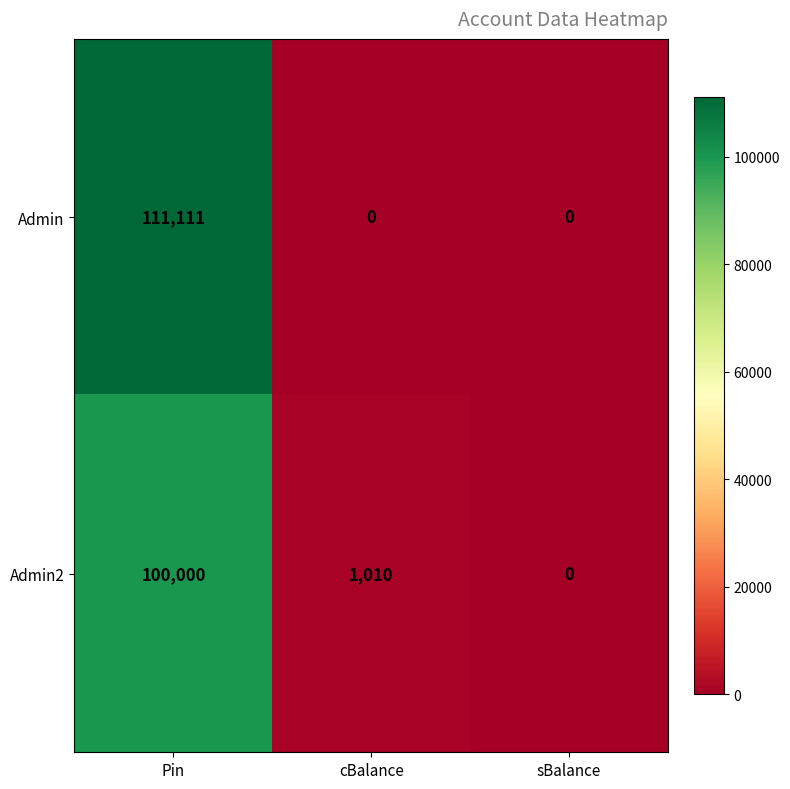

Is it true that Admin2 equals 0 at sBalance?

True